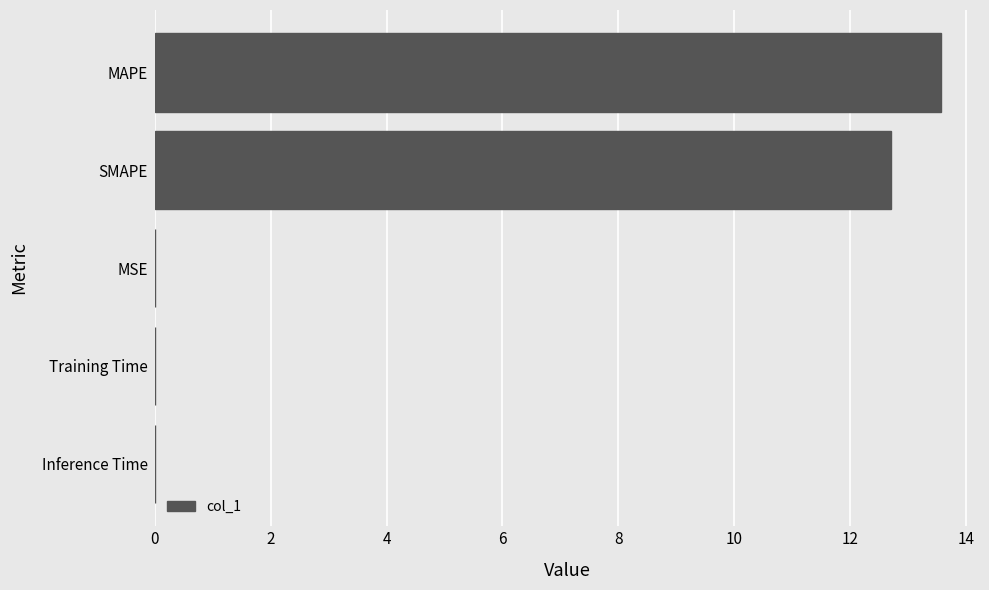

The value at Training Time is 0.0. True or false?

True